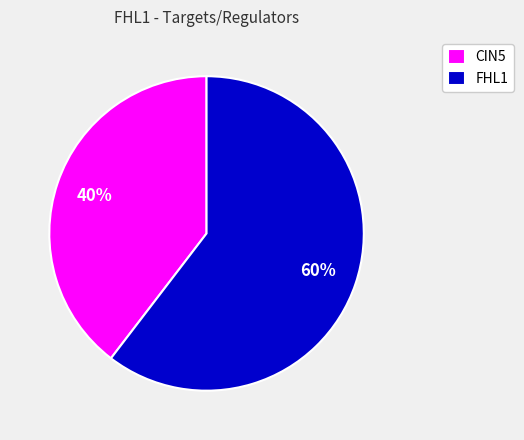

Combined, do FHL1 and CIN5 account for over 50%?

Yes